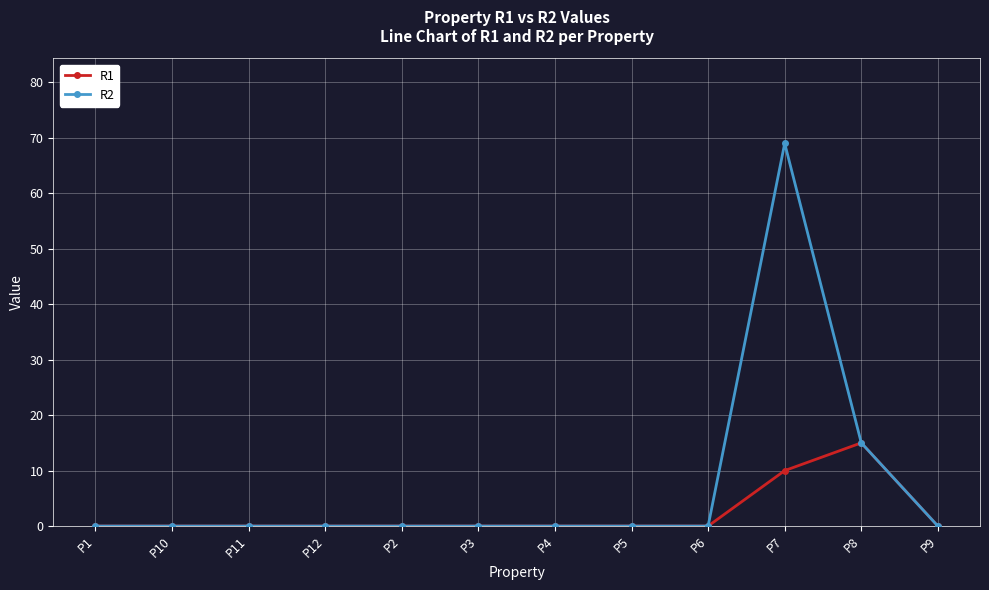

How many lines are shown in the chart?

2